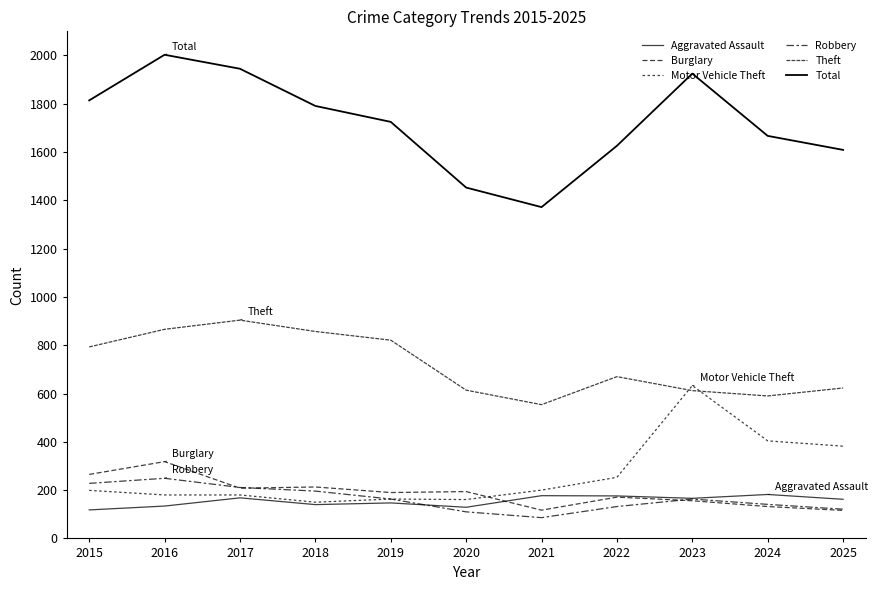

How many lines are shown in the chart?

6